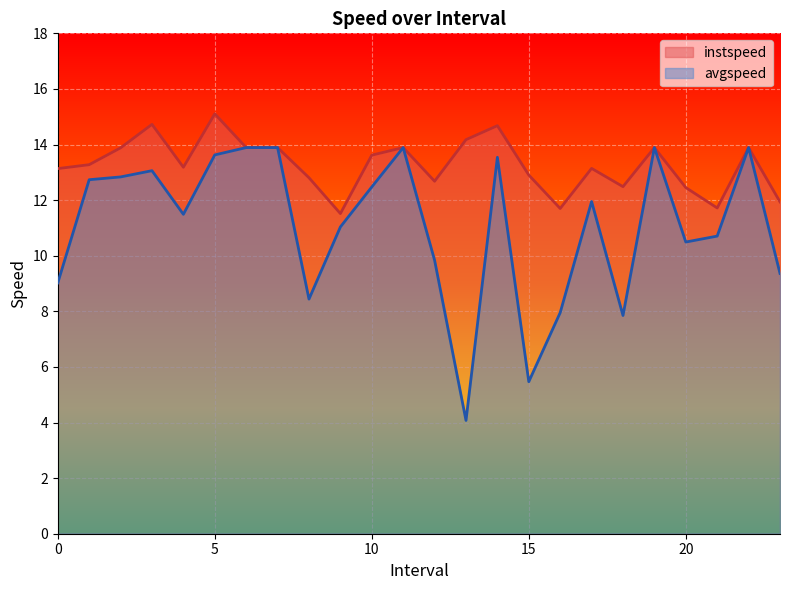

What is the average value of the avgspeed series?

11.1